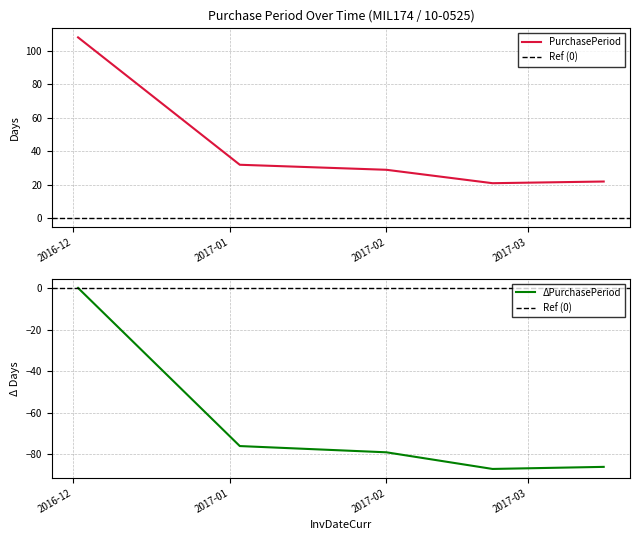

What is the sum of the values at 2017-03-16 and 2017-02-01?

51